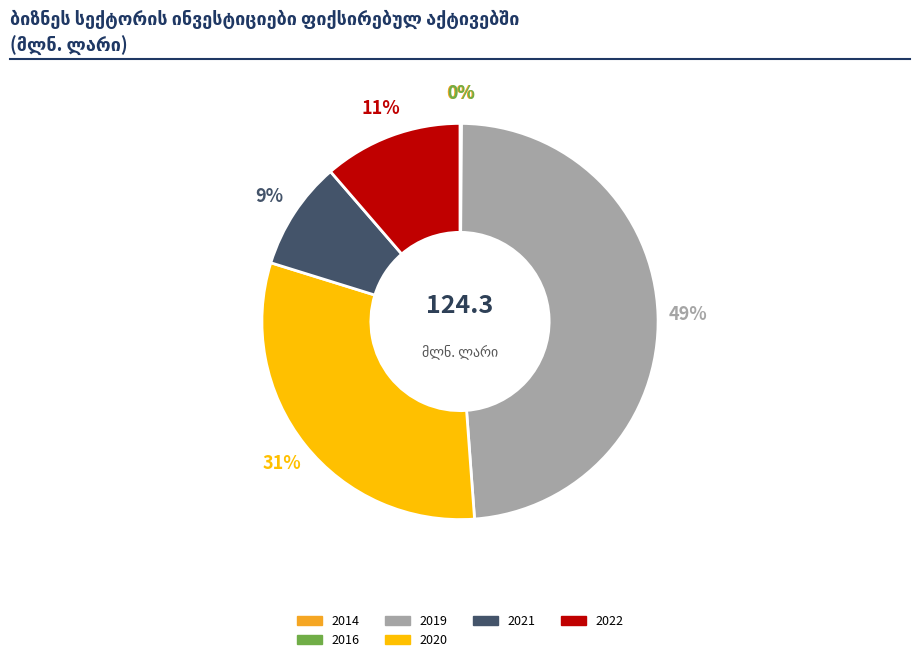

Is there any slice that represents more than half of the pie?

No